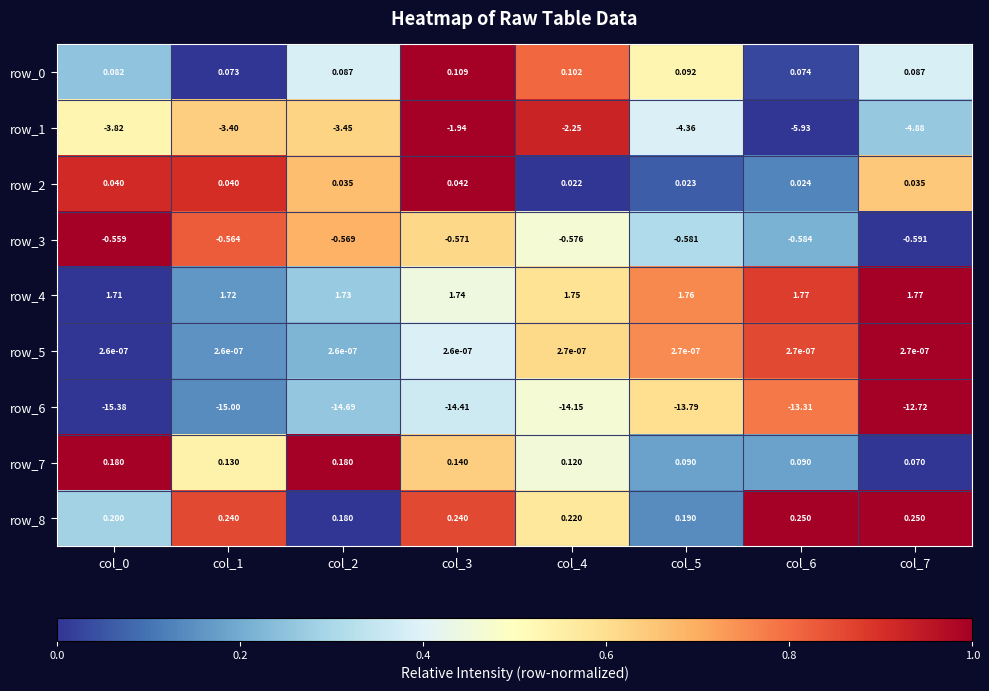

Is the value of row_2 at col_1 greater than the value of row_8 at col_5?

No